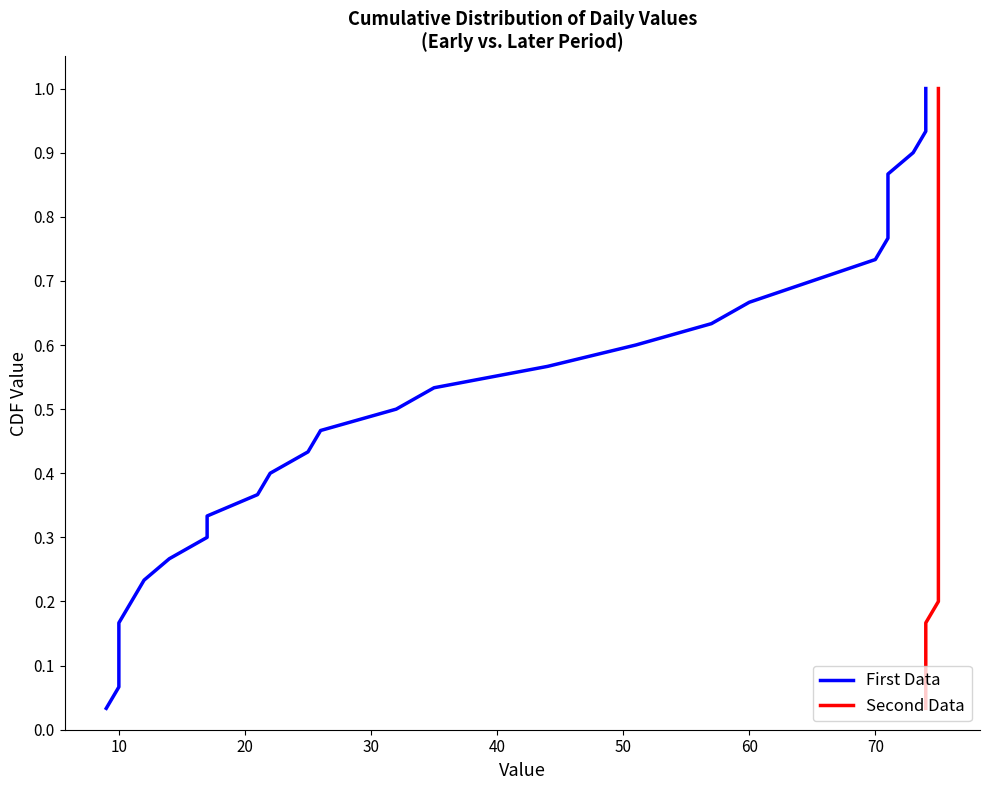

What is the sum of all First Data values?

15.5